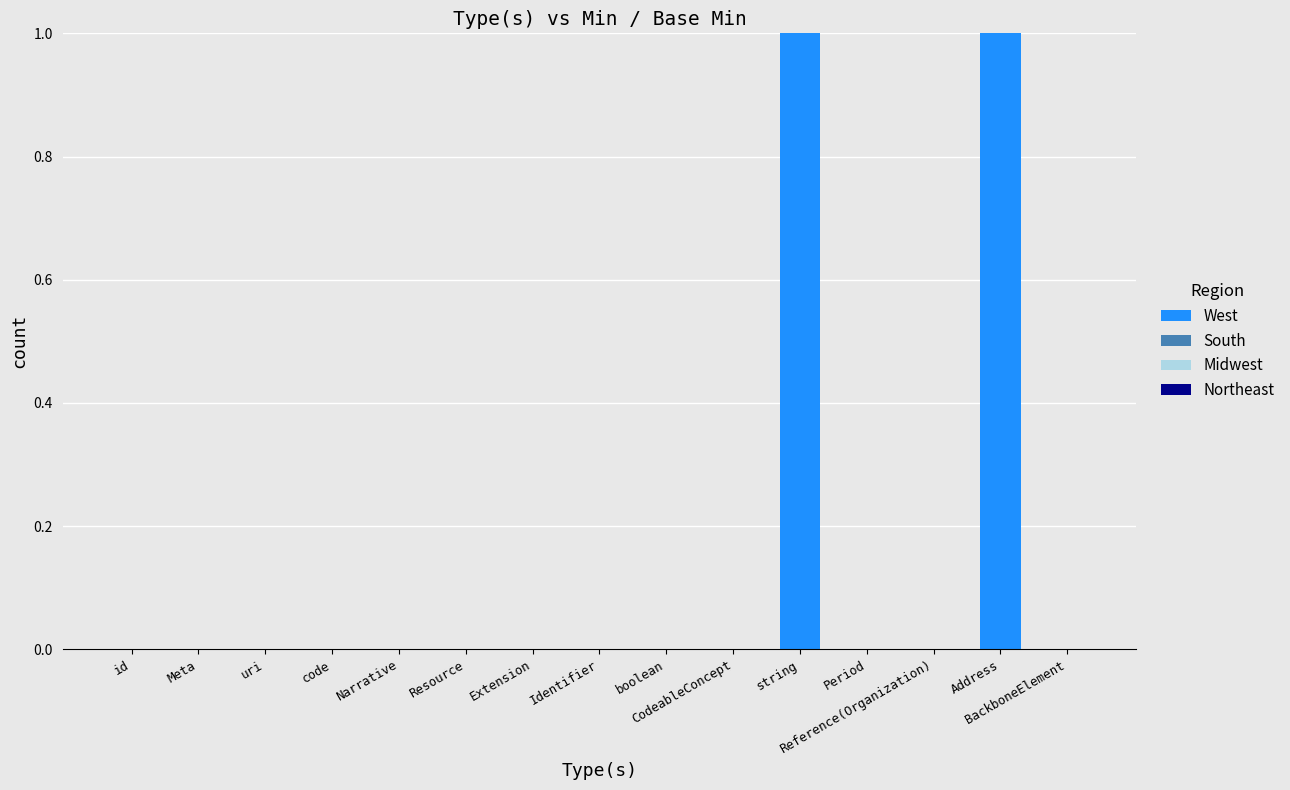

How many data points does each series have?

15